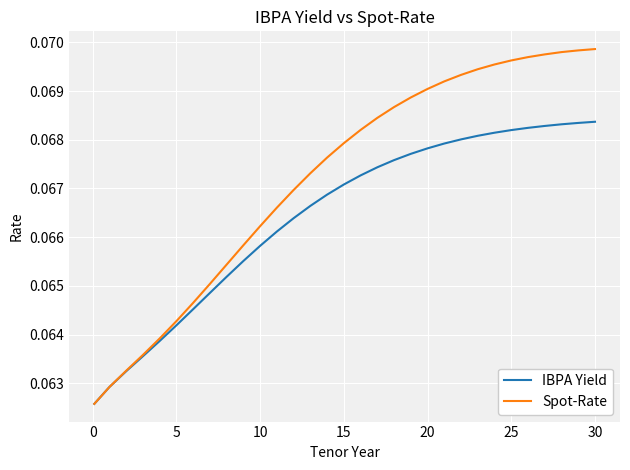

Which series has the widest spread of values?

Spot-Rate